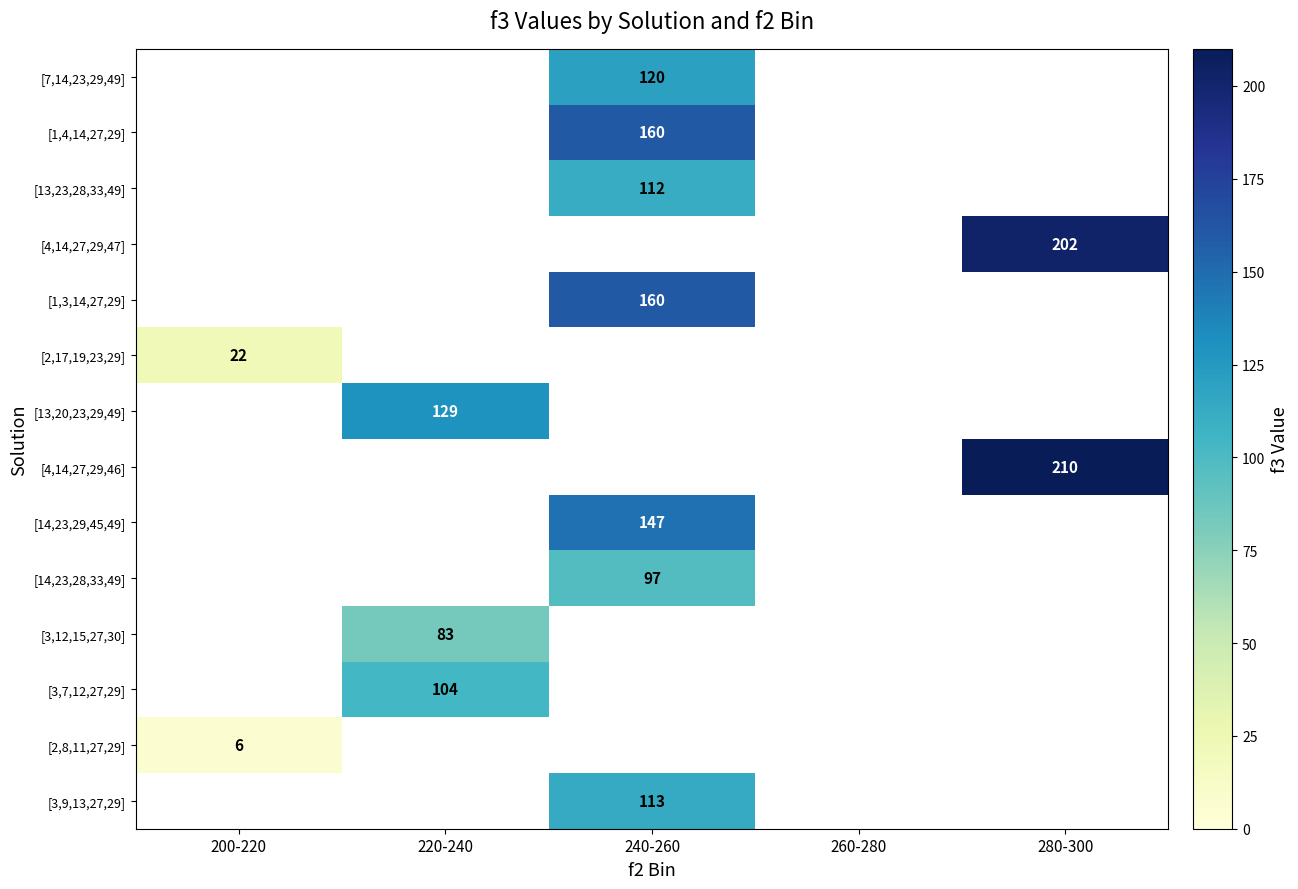

Is the value of [2,8,11,27,29] at 240-260 greater than the value of [4,14,27,29,46] at 240-260?

No